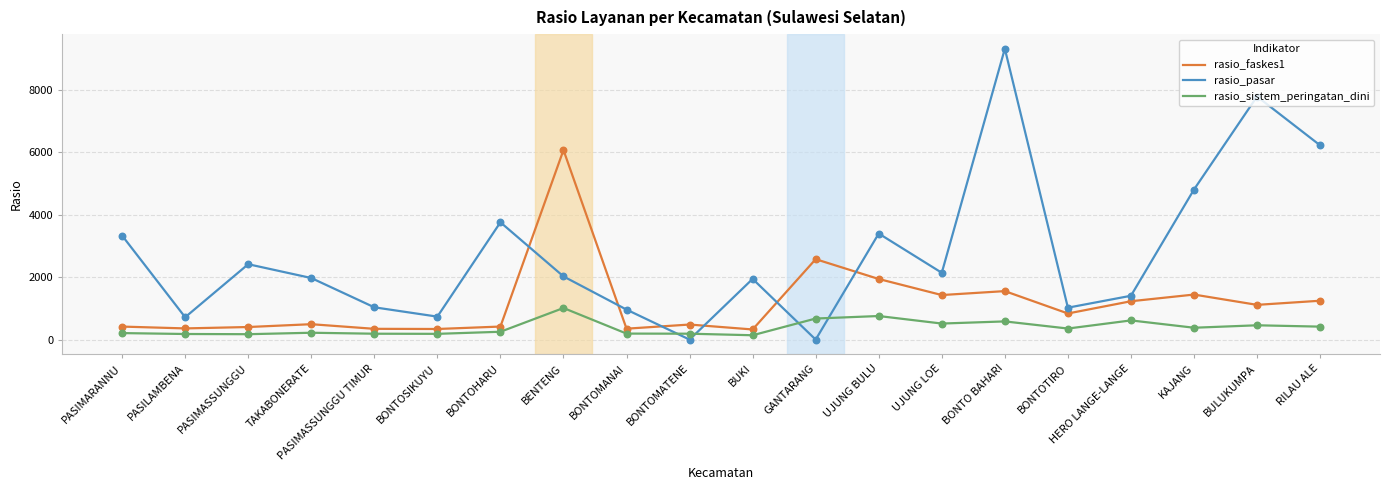

What is the difference between the highest and lowest values at BENTENG?

5060.0